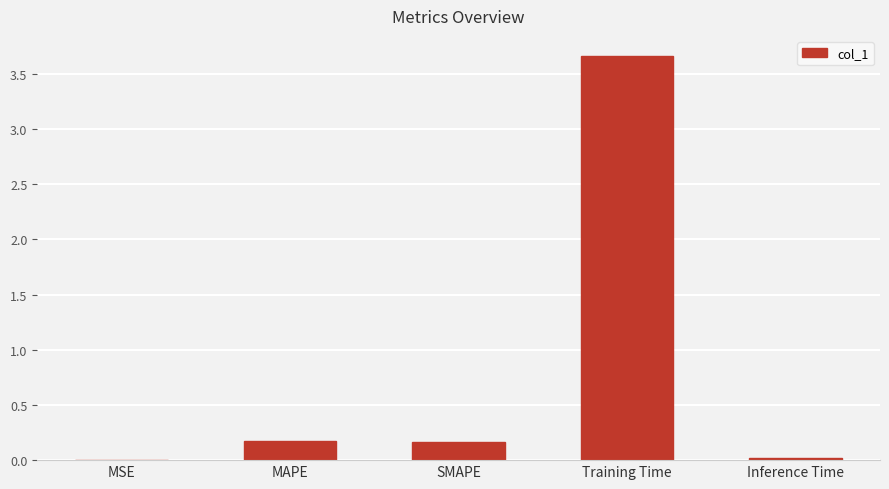

What is the sum of all values?

4.0